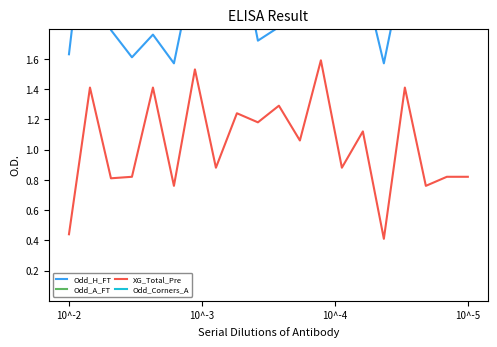

Read the XG_Total_Pre value at 4.

1.4